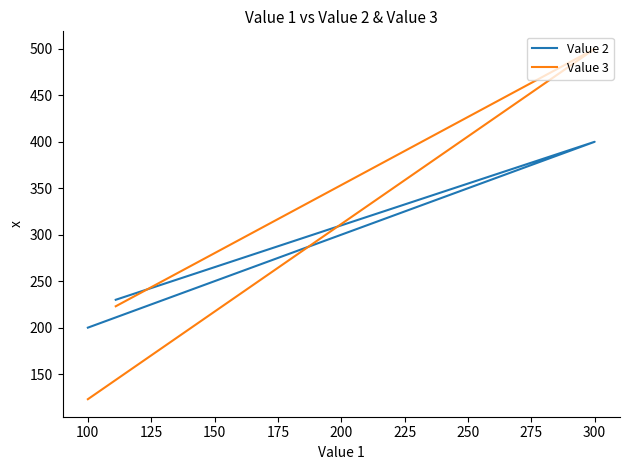

How many values in the Value 3 series are below 223?

1